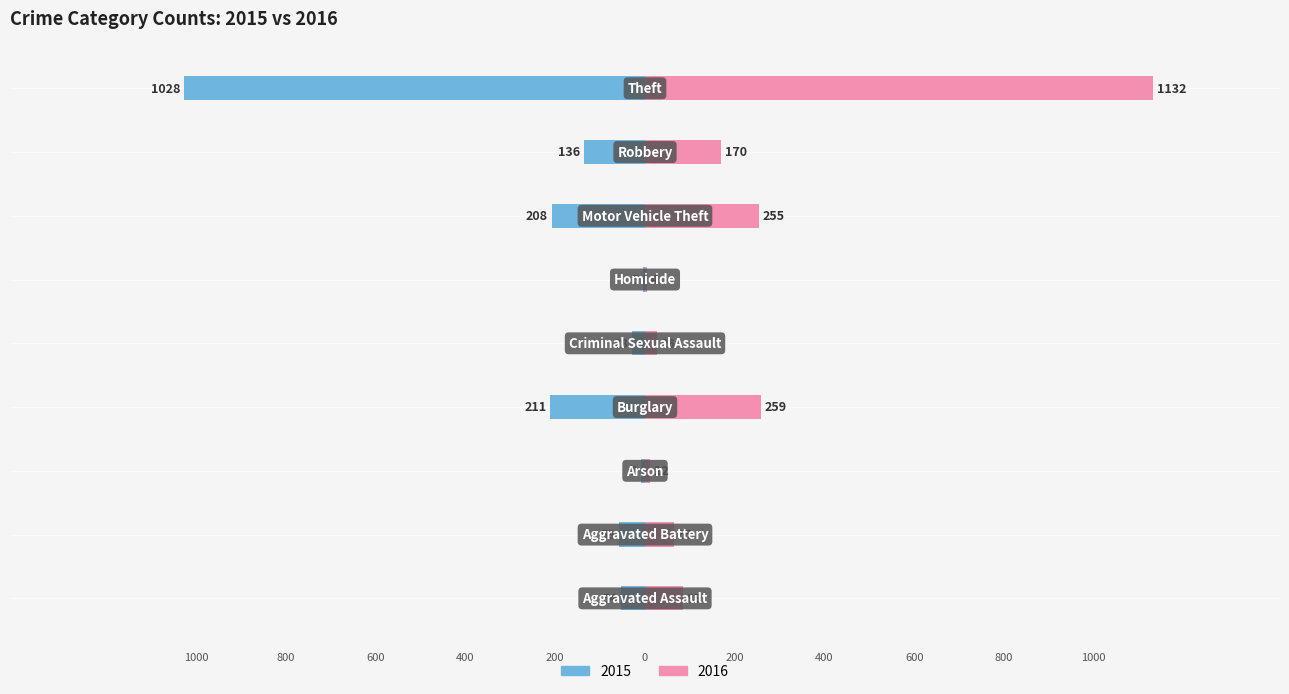

How many groups of bars are there?

9